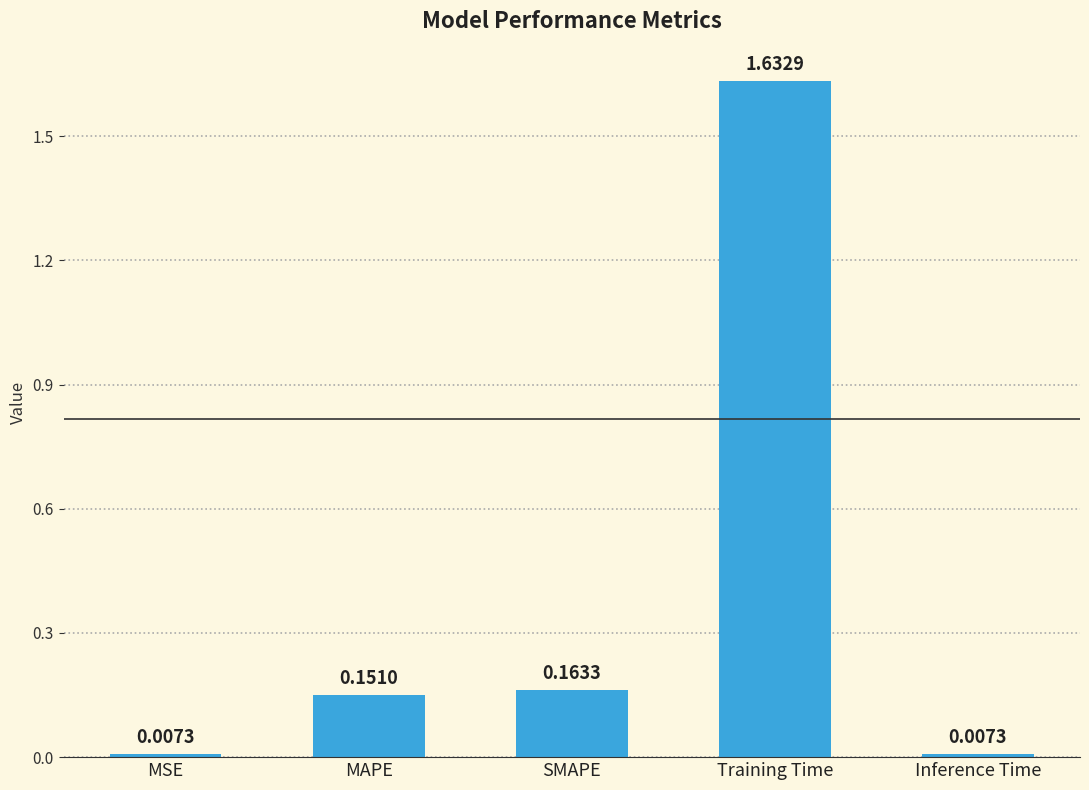

The value at Training Time is 2.7. True or false?

False